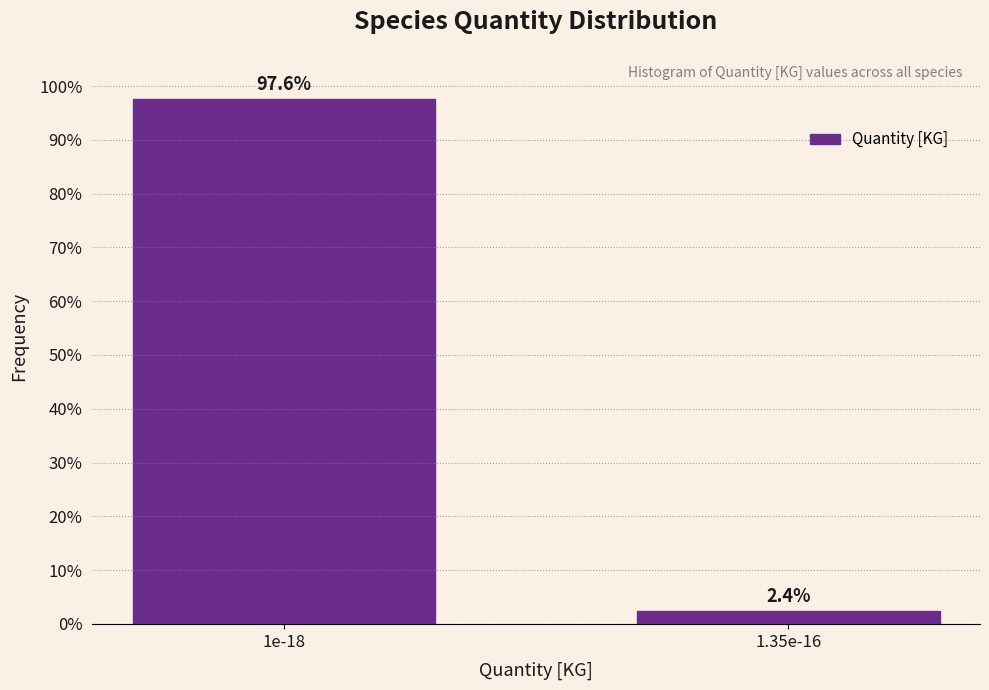

Reading left to right, extract all data points from this chart.

1e-18=97.6	1.35e-16=2.4